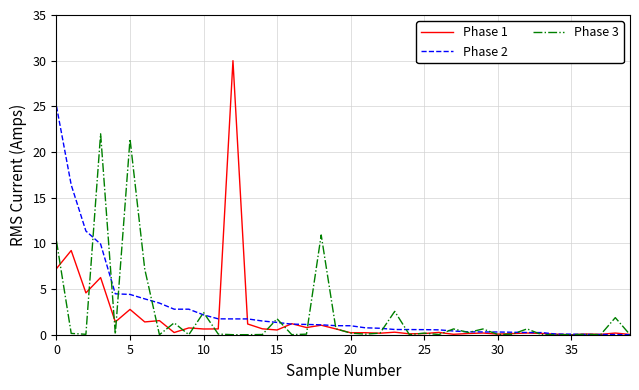

Which series has the largest range (max minus min)?

Phase 1